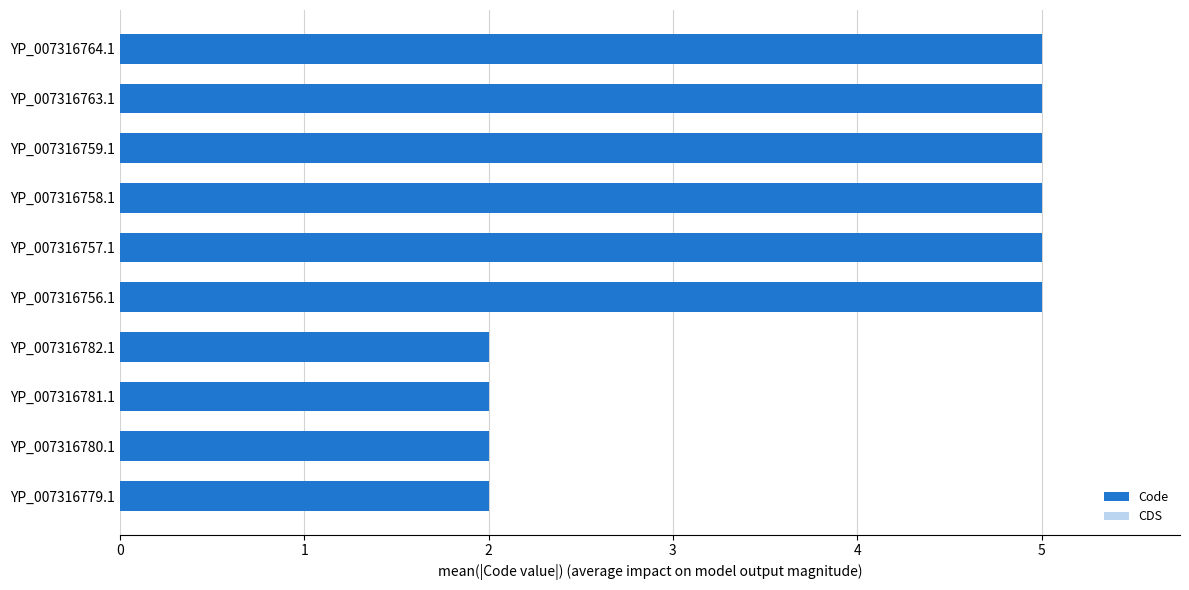

What are all the series names shown in the legend?

Code, CDS